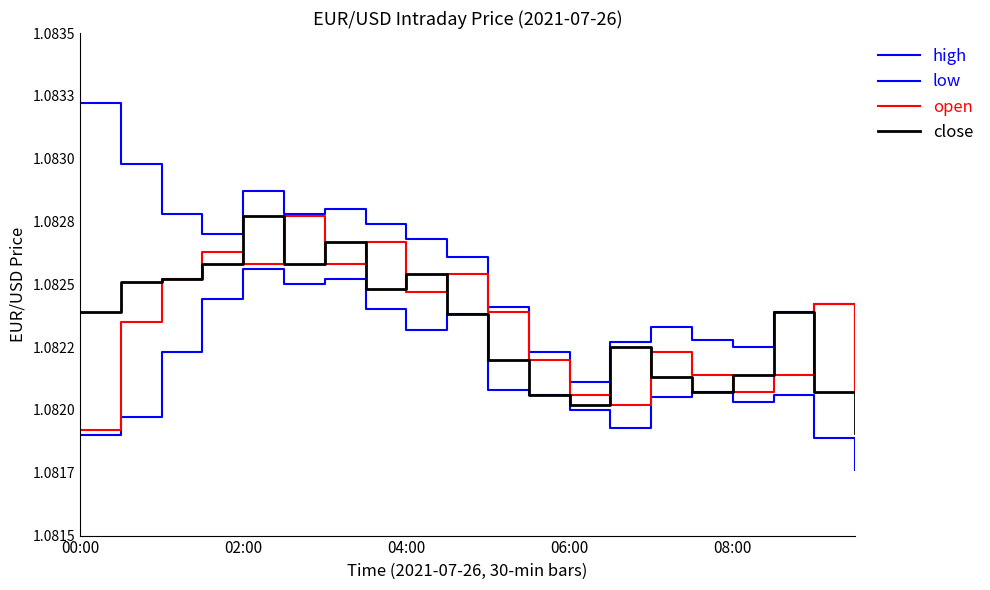

Does the chart have visible grid lines?

No